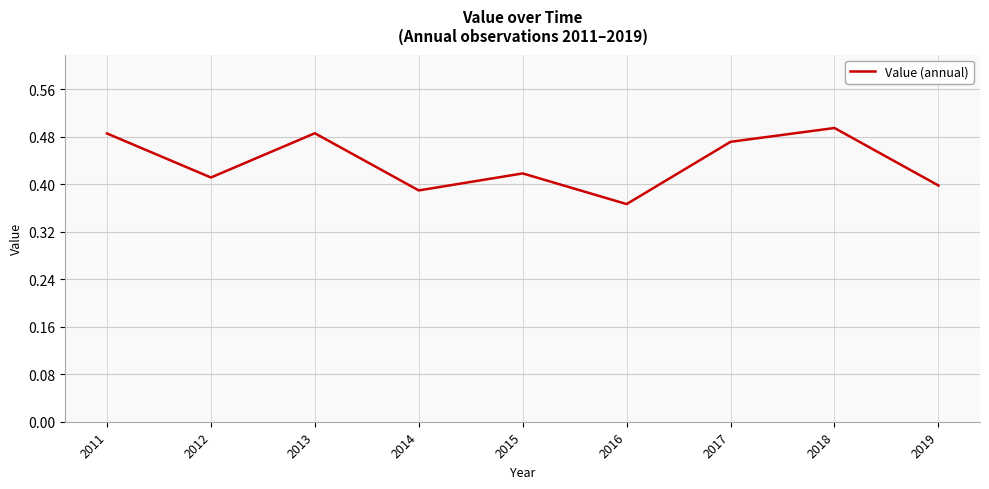

At which label is the value closest to 0?

2016